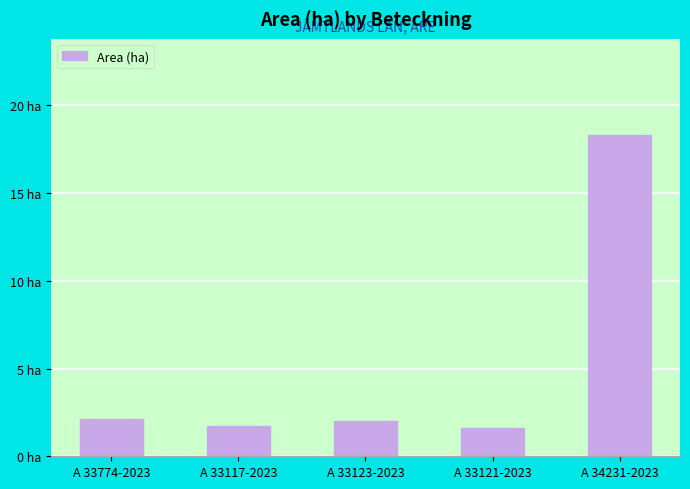

What is the difference between the values at A 33123-2023 and A 33774-2023?

0.1